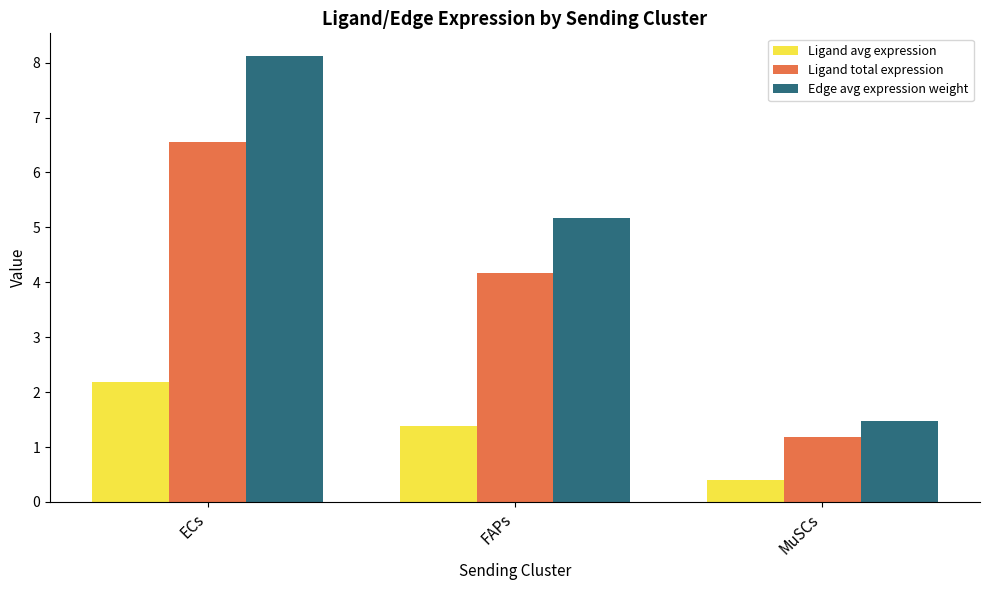

What is the spread (max minus min) of values at ECs?

5.9